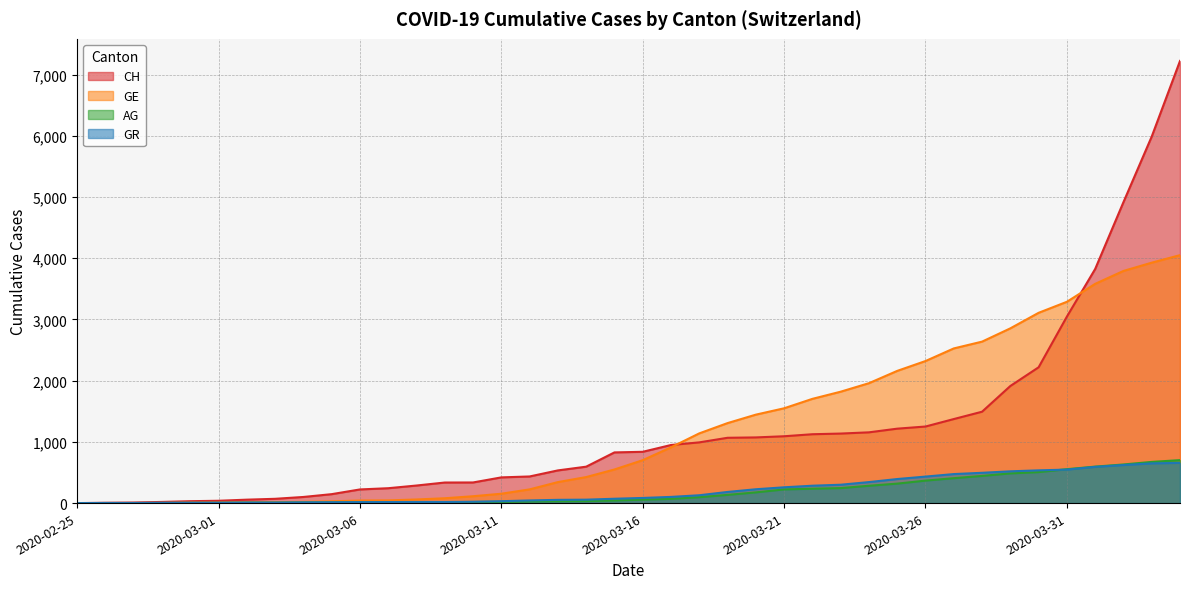

What is the approximate value of GR at 2020-03-28?

495